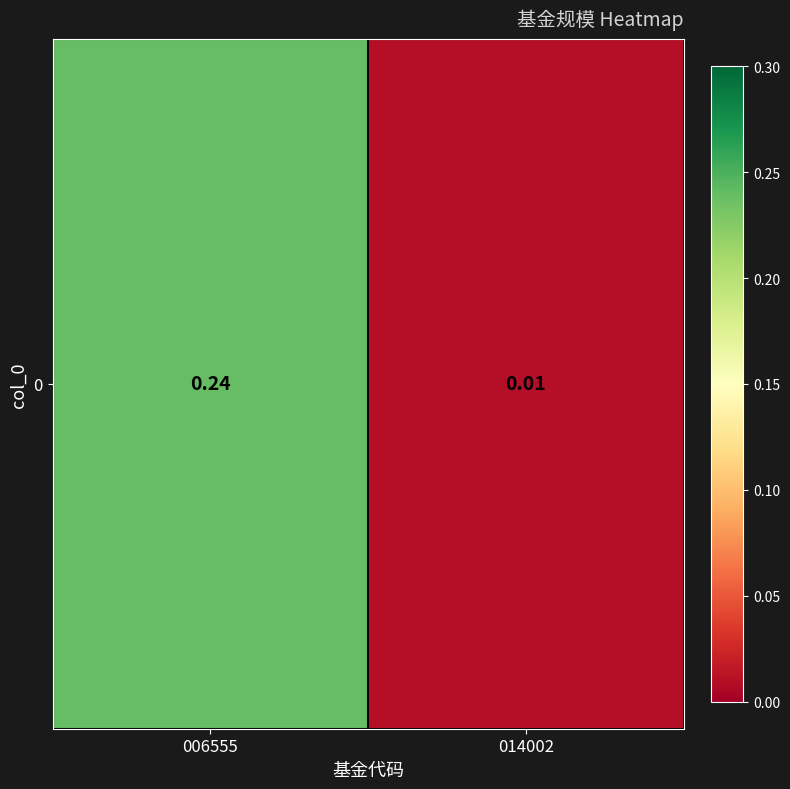

What is the change in value from 006555 to 014002?

-0.2